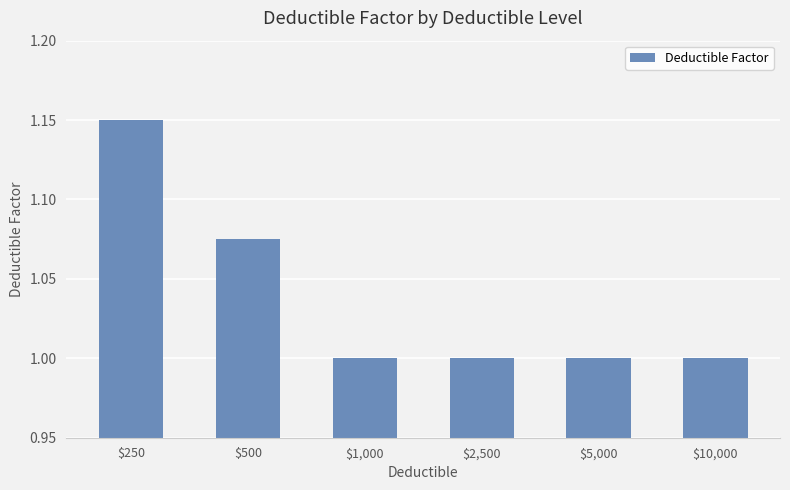

Which has a higher value, $500 or $250?

$250